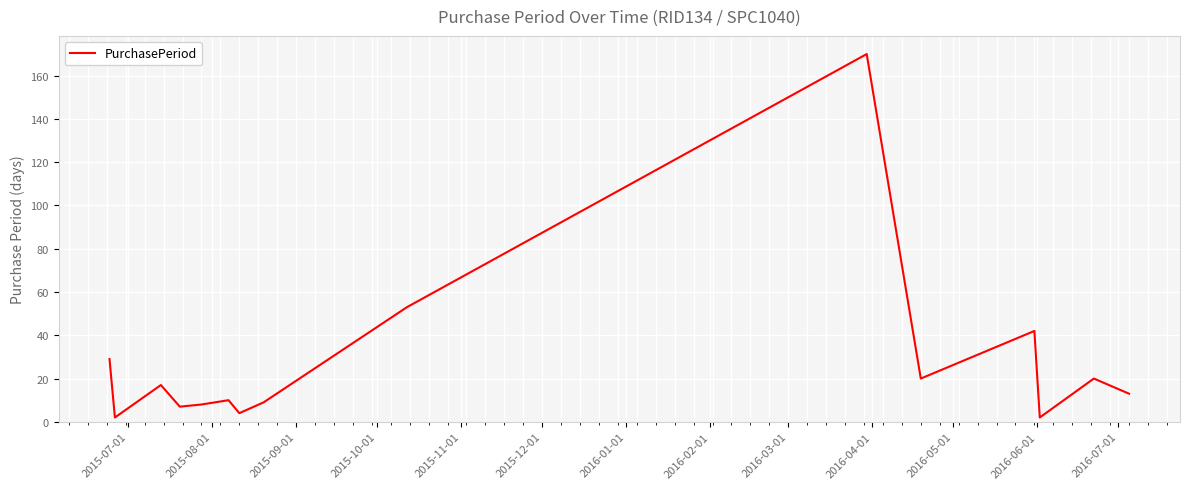

What is the maximum value shown in the chart?

170